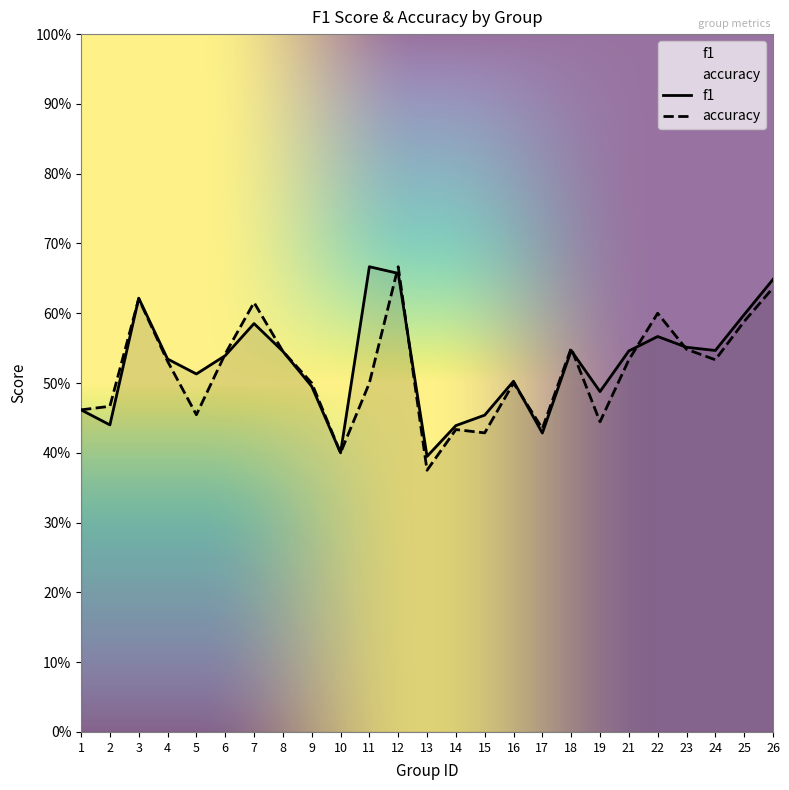

Rank the series by their average value, from lowest to highest.

accuracy, f1